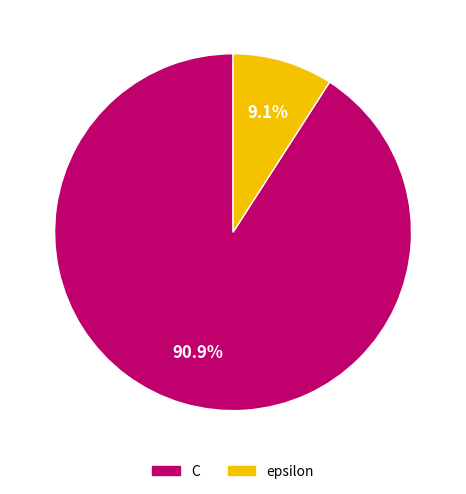

To the nearest percent, what is the average slice percentage?

50%